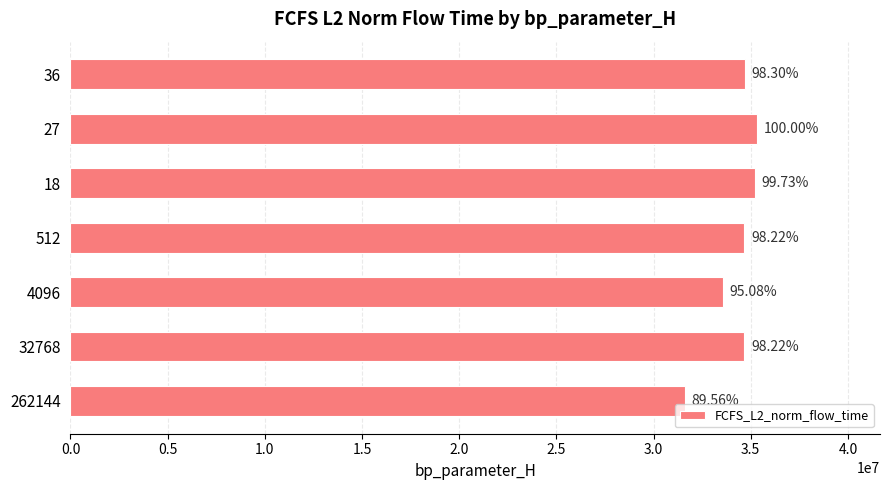

Are the bars horizontal?

Yes